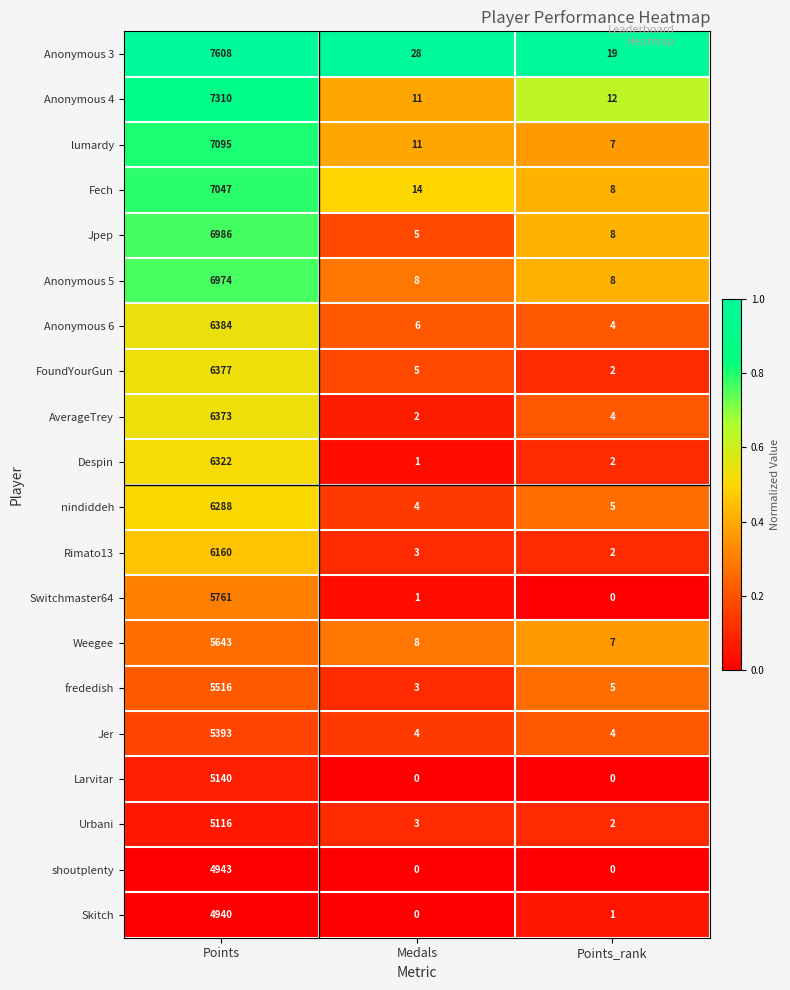

Which series has the largest total across all categories?

Anonymous 3